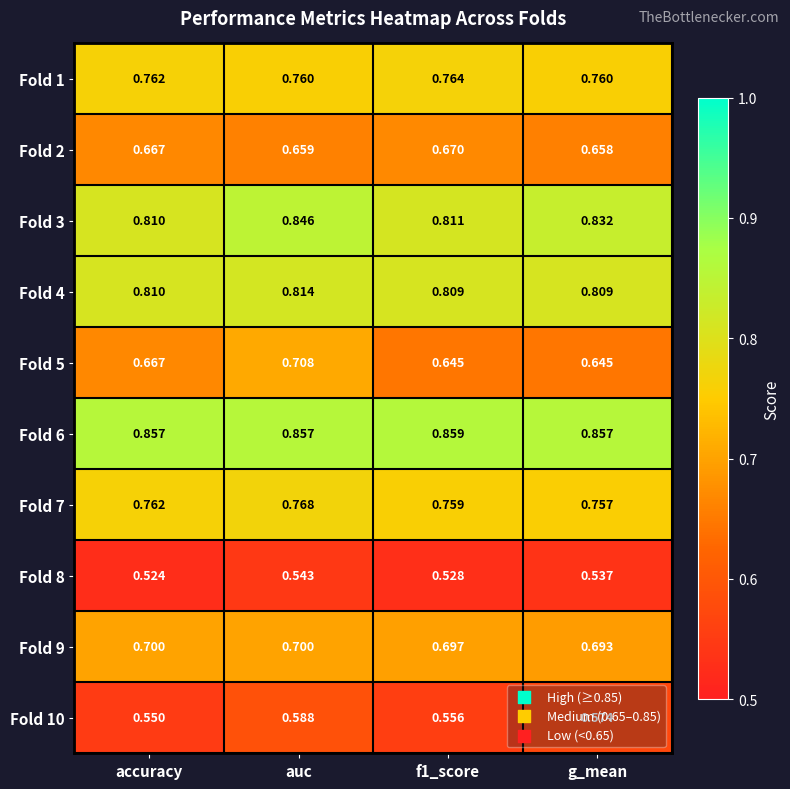

Where is Fold 10 nearest to the value 0?

accuracy